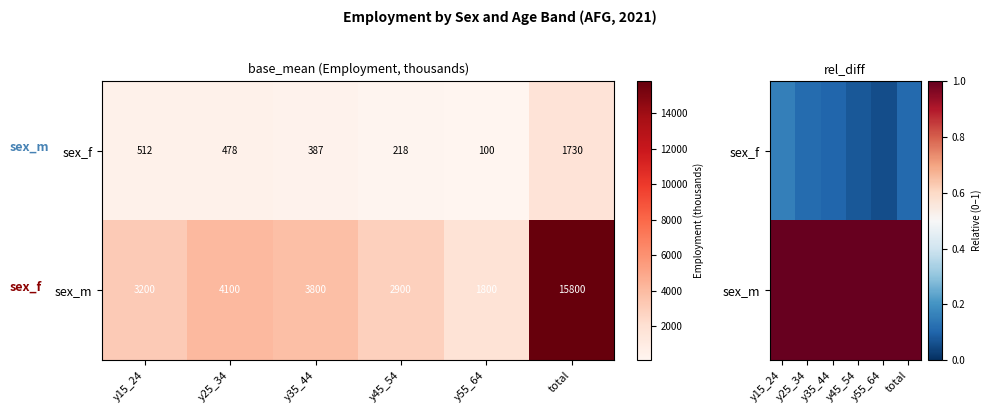

Between y15_24 and y25_34, which is larger?

y15_24